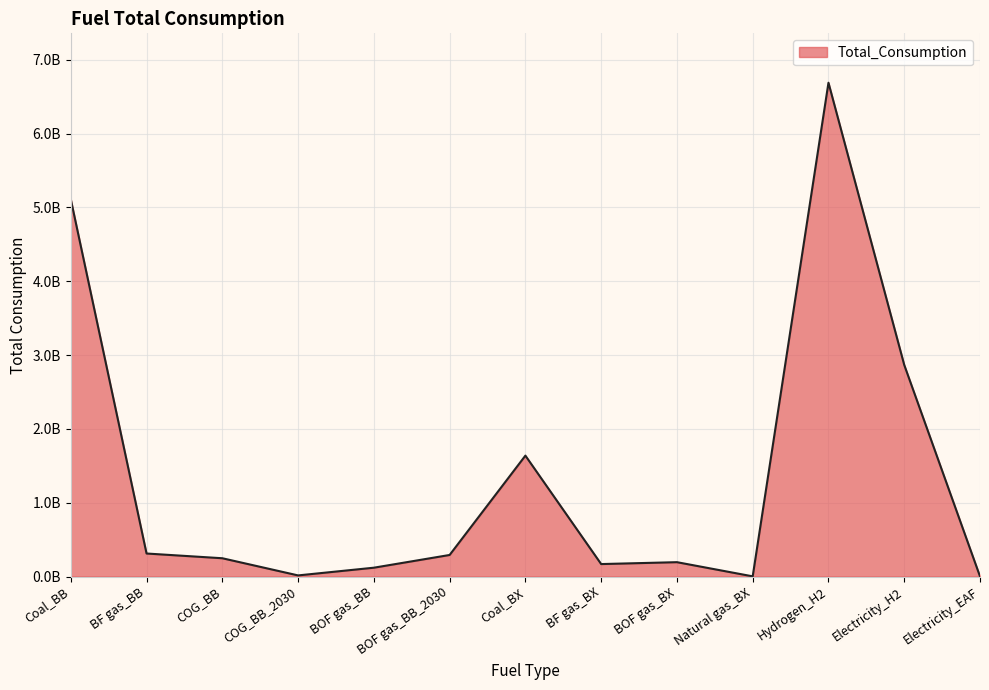

What is the label of the 7th point from the right?

Coal_BX